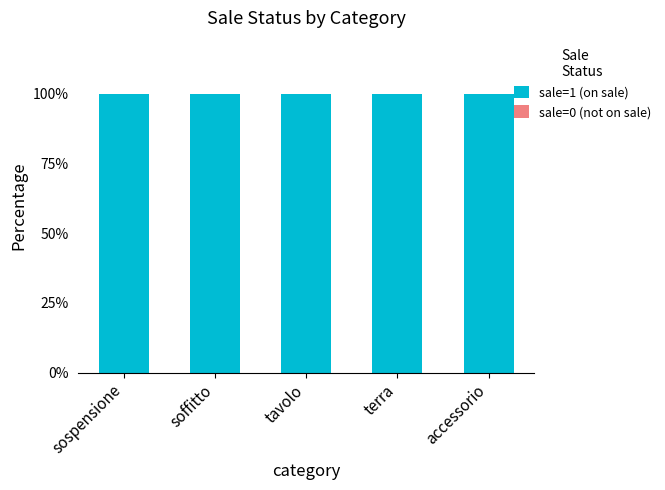

Reading left to right, list all the values displayed in this chart.

sale=1 (on sale): 100	100	100	100	100
sale=0 (not on sale): 0	0	0	0	0